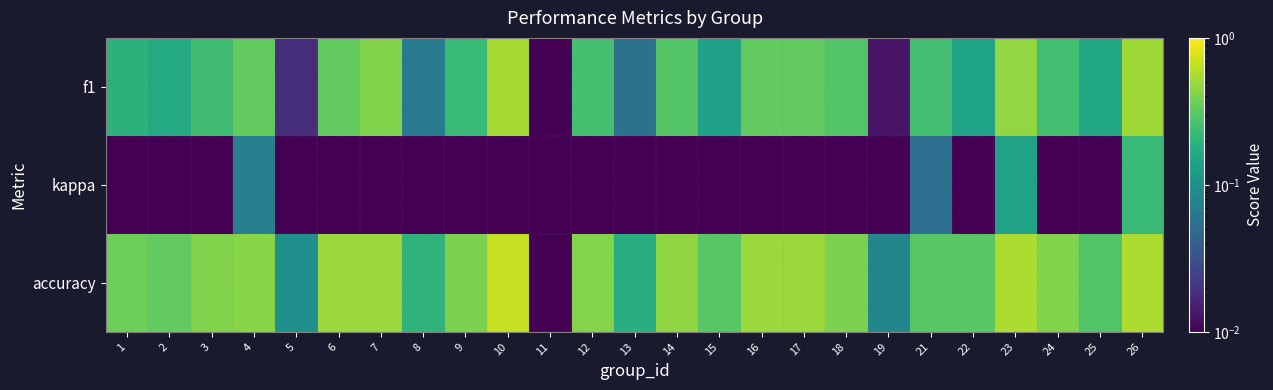

How many series are shown in this chart?

3